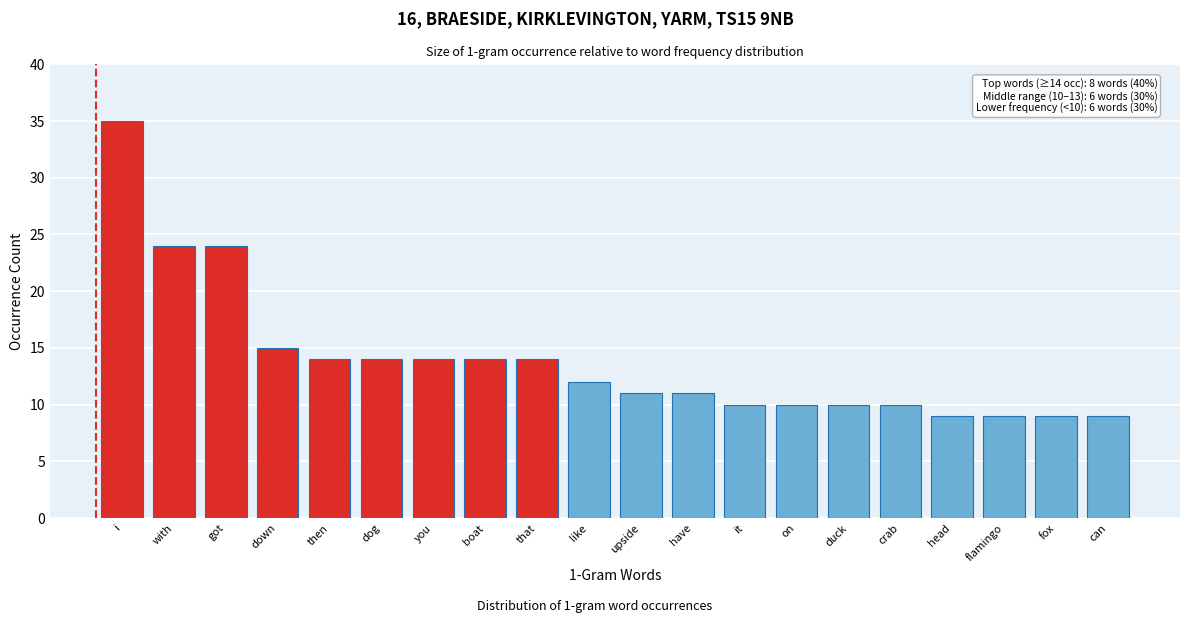

Reading left to right, transcribe all the data shown in this chart.

i=35	with=24	got=24	down=15	then=14	dog=14	you=14	boat=14	that=14	like=12	upside=11	have=11	it=10	on=10	duck=10	crab=10	head=9	flamingo=9	fox=9	can=9